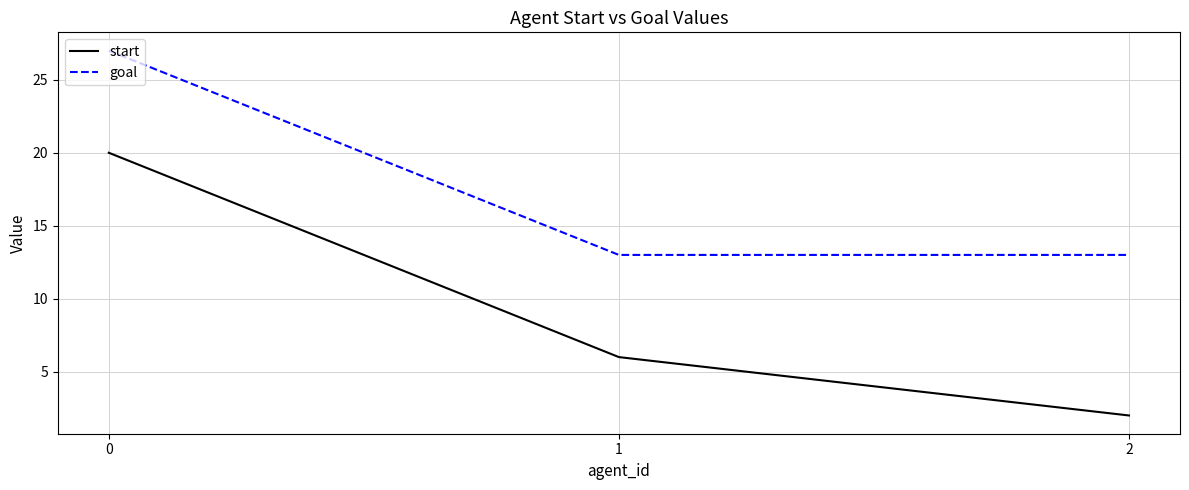

Does the chart display data point markers on the line(s)?

No